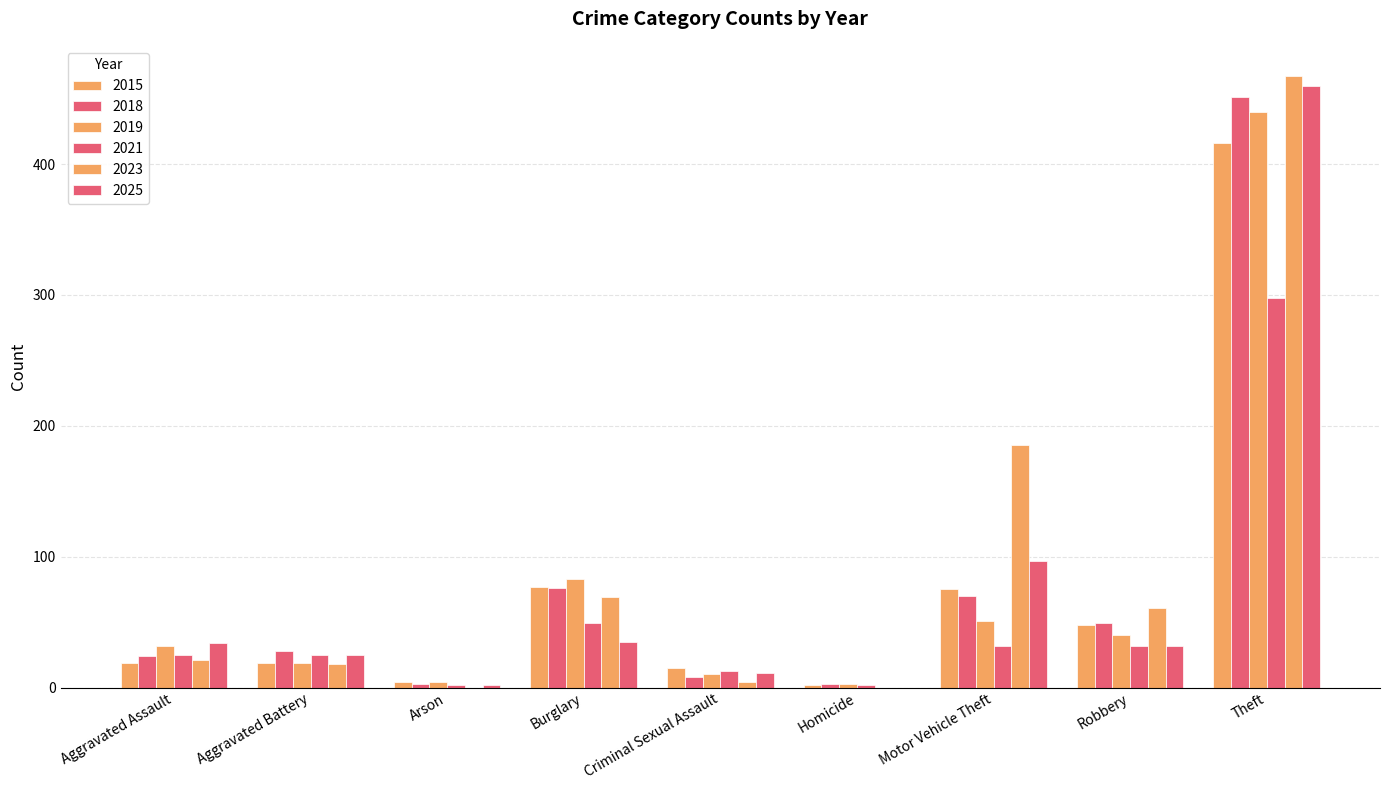

How many categories are shown in the chart?

9